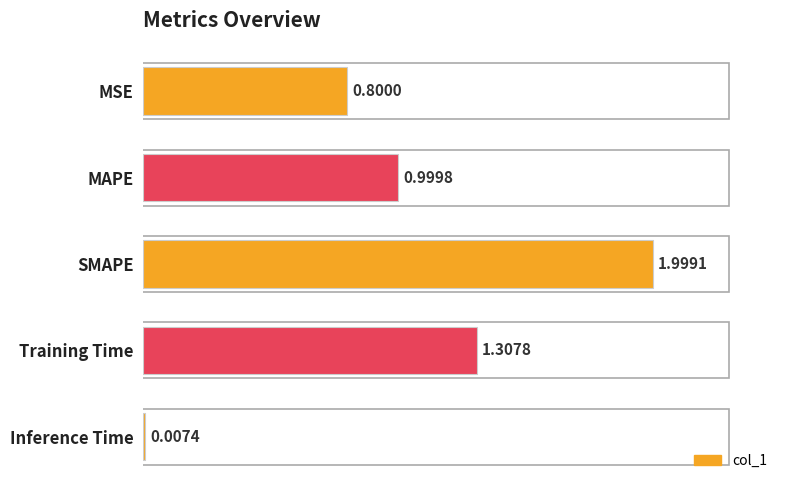

Count the number of data series in this chart.

1